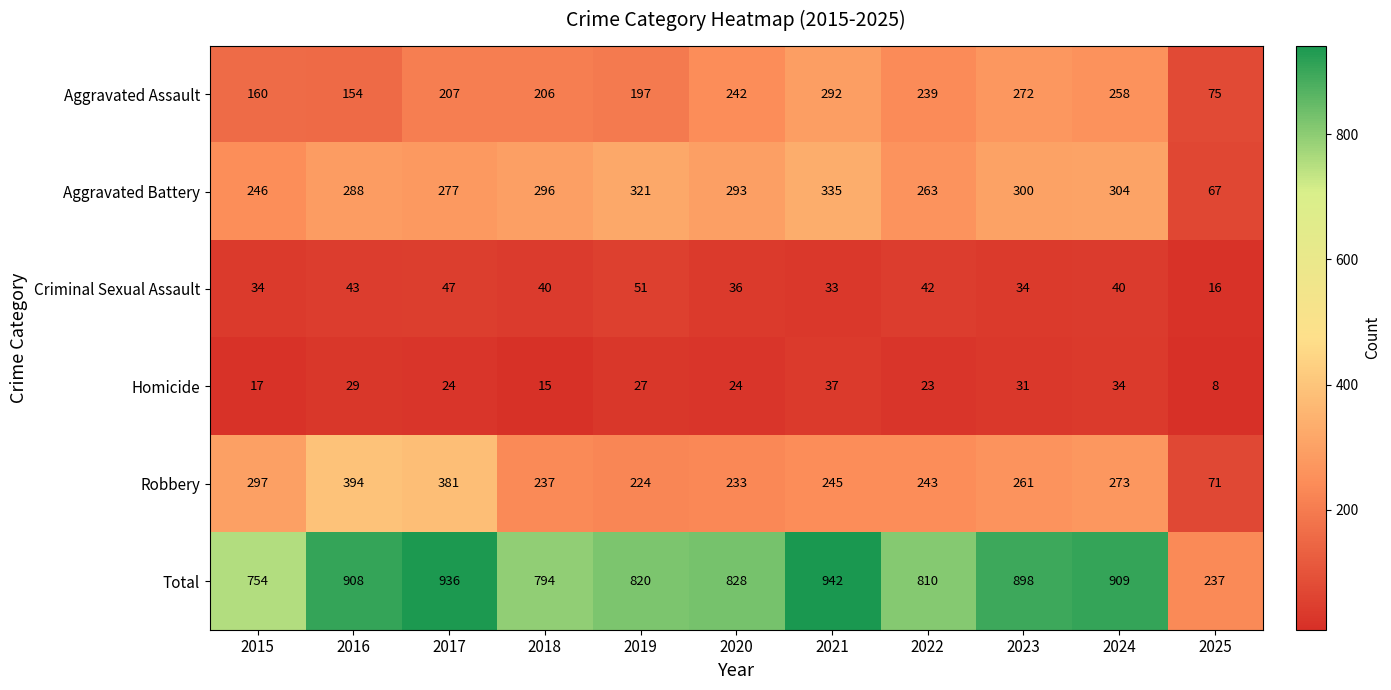

List the series in order of their peak value, highest first.

Total, Robbery, Aggravated Battery, Aggravated Assault, Criminal Sexual Assault, Homicide